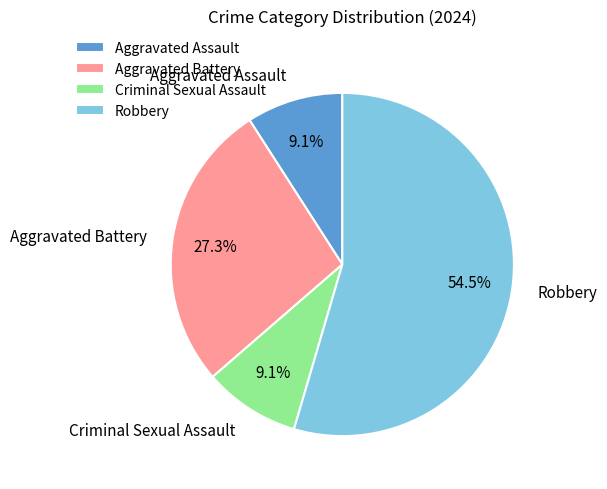

Is Aggravated Assault the majority of the pie?

No